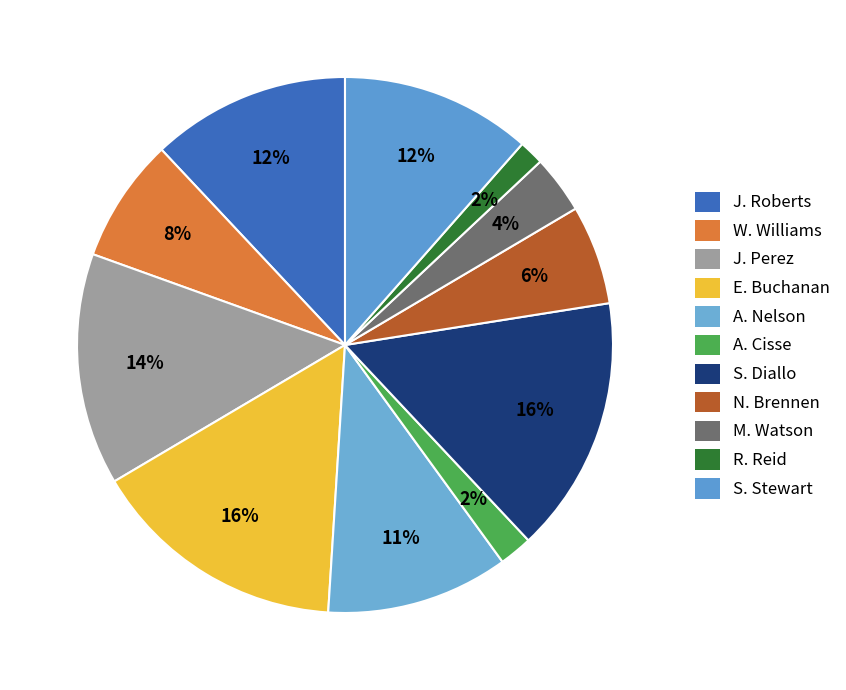

To the nearest percent, what percentage of the pie is M. Watson?

4%